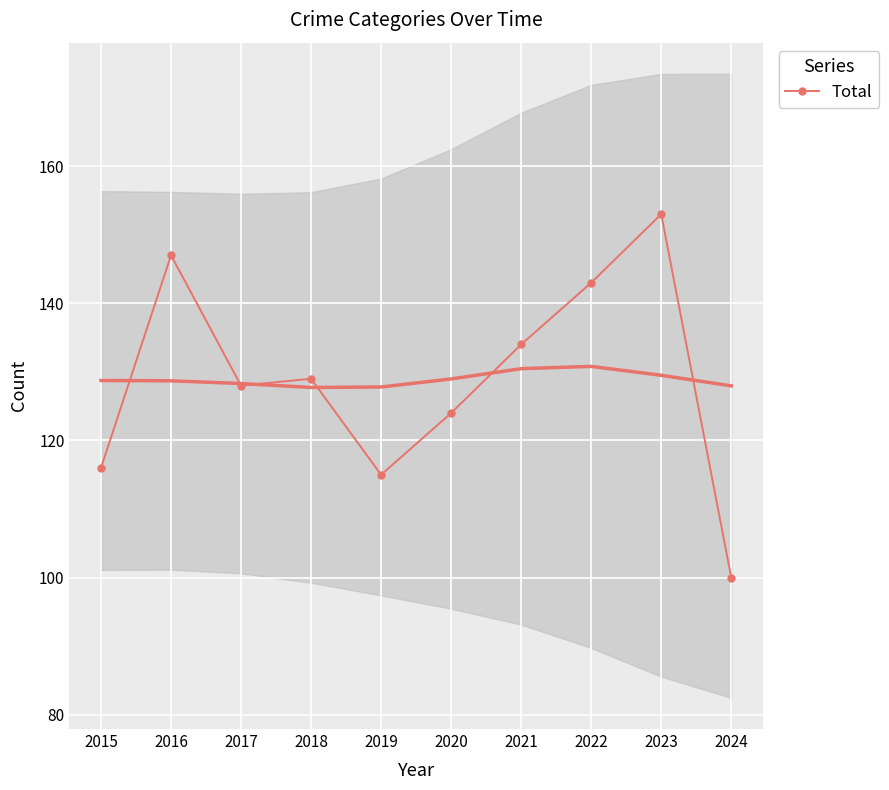

Which category has the highest value across all series?

2023